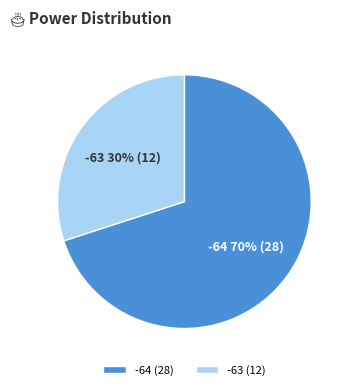

To the nearest percent, what portion does -64 represent?

70%